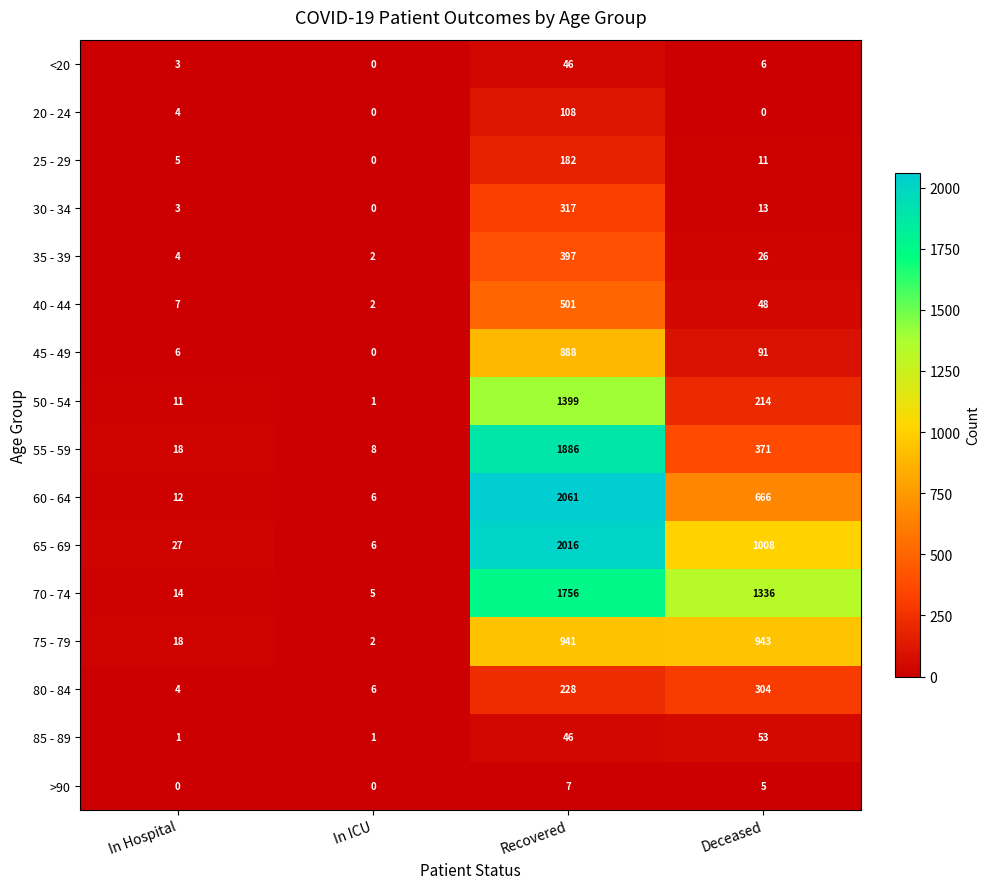

How many data points does each series have?

4